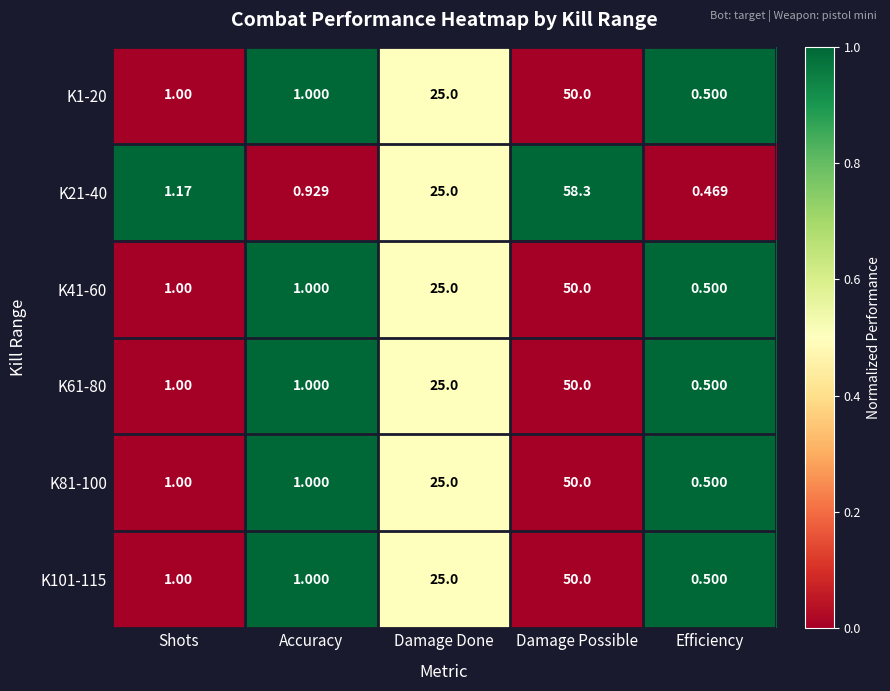

Where is K21-40 nearest to the value 29?

Damage Done